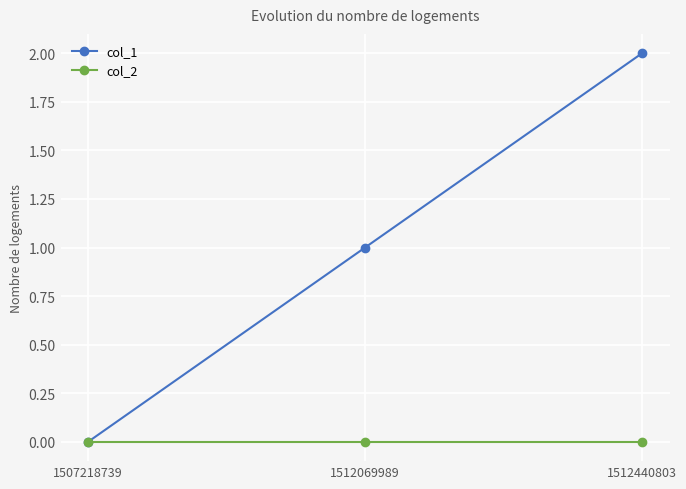

What is the sum of the col_1 values at 1512069989 and 1512440803?

3